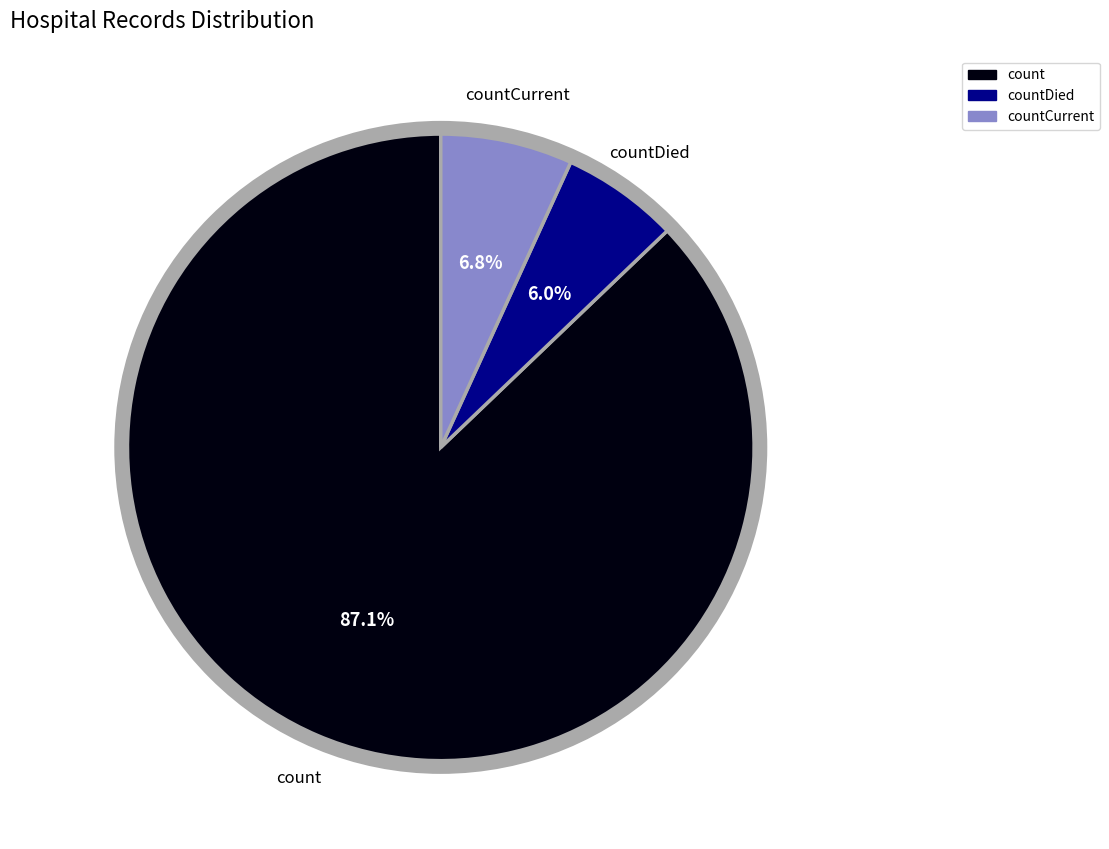

Is there a majority slice in this chart?

Yes